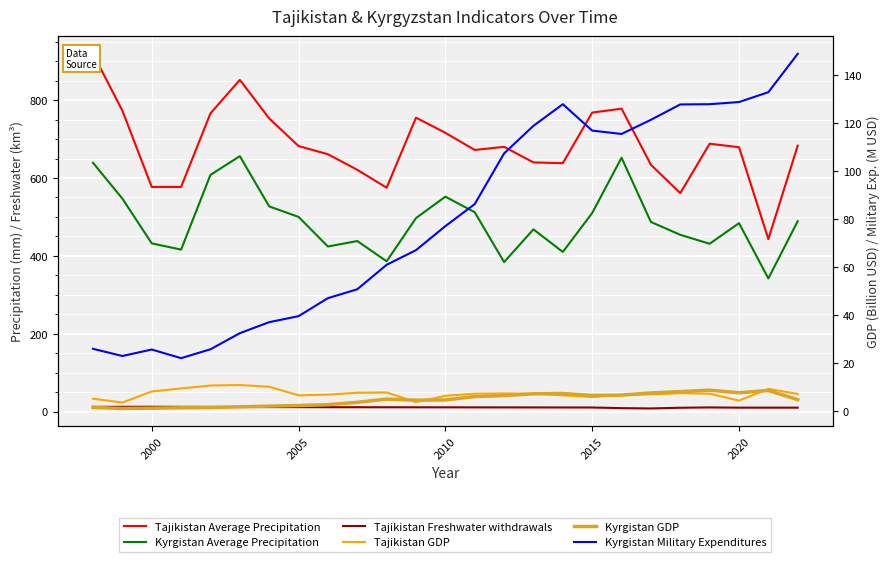

What is the difference between the maximum and minimum values in the Tajikistan GDP series?

7.3